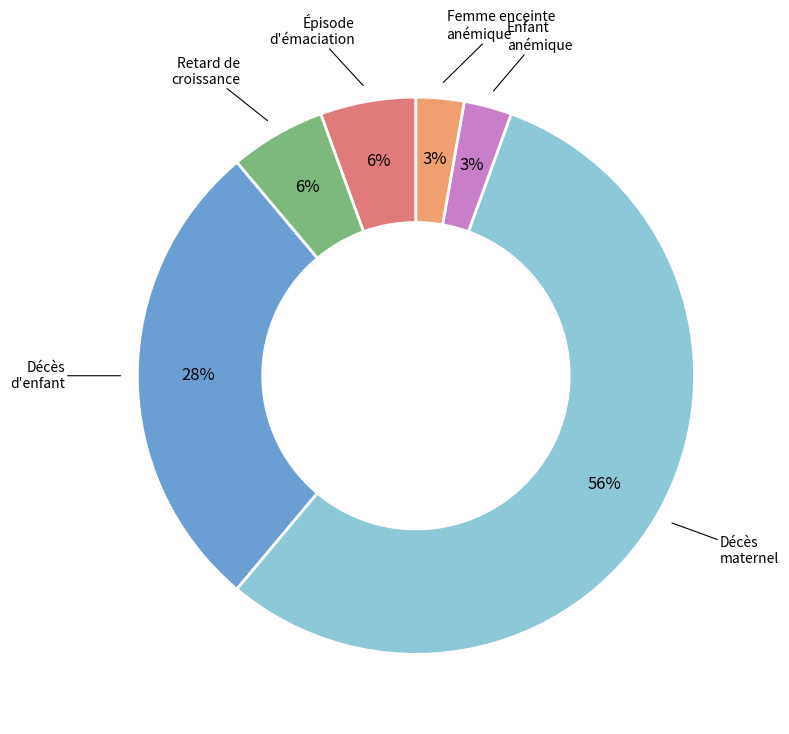

Is there a majority slice in this chart?

Yes